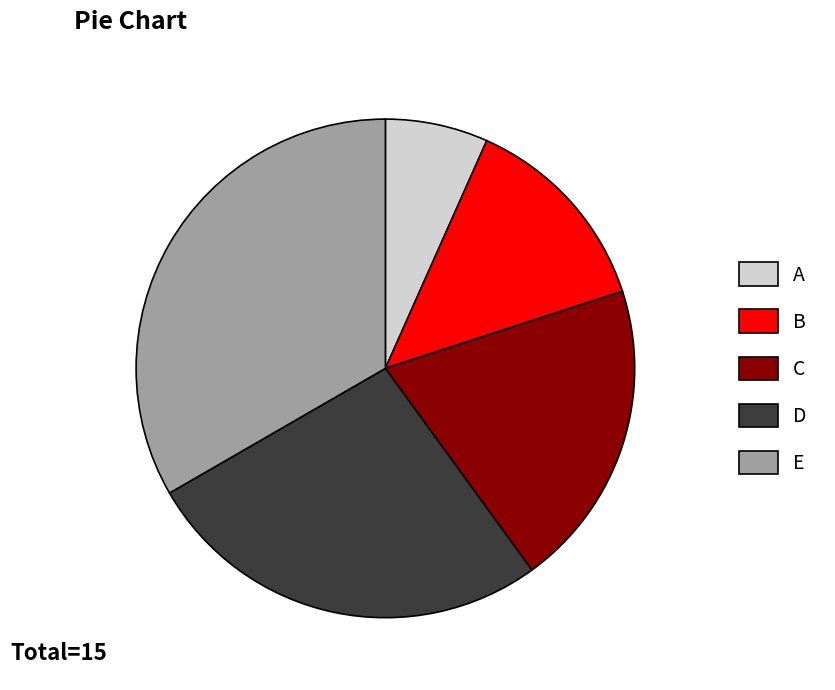

Does D represent more than half of the total?

No